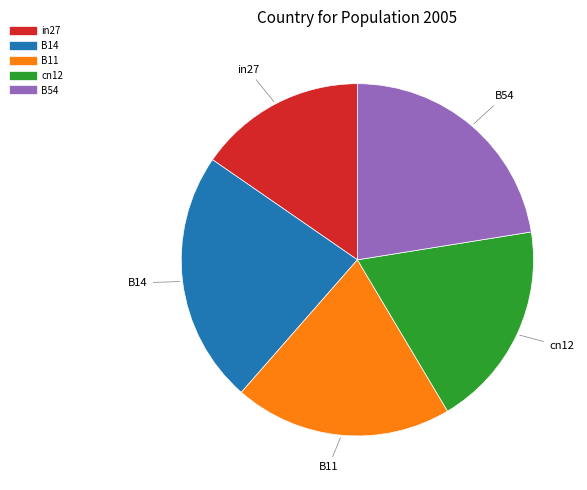

Is there a majority slice in this chart?

No